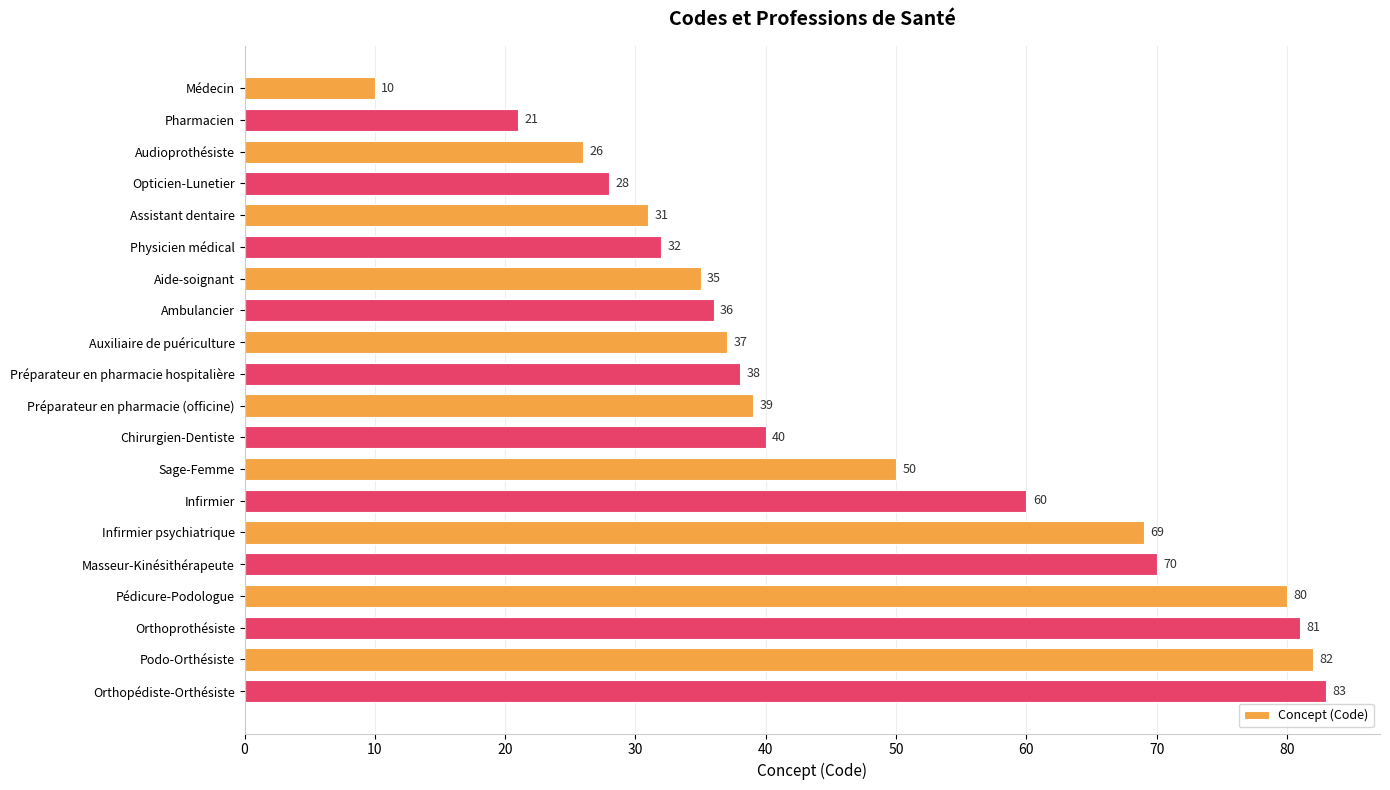

At which label is the value closest to 46?

Sage-Femme